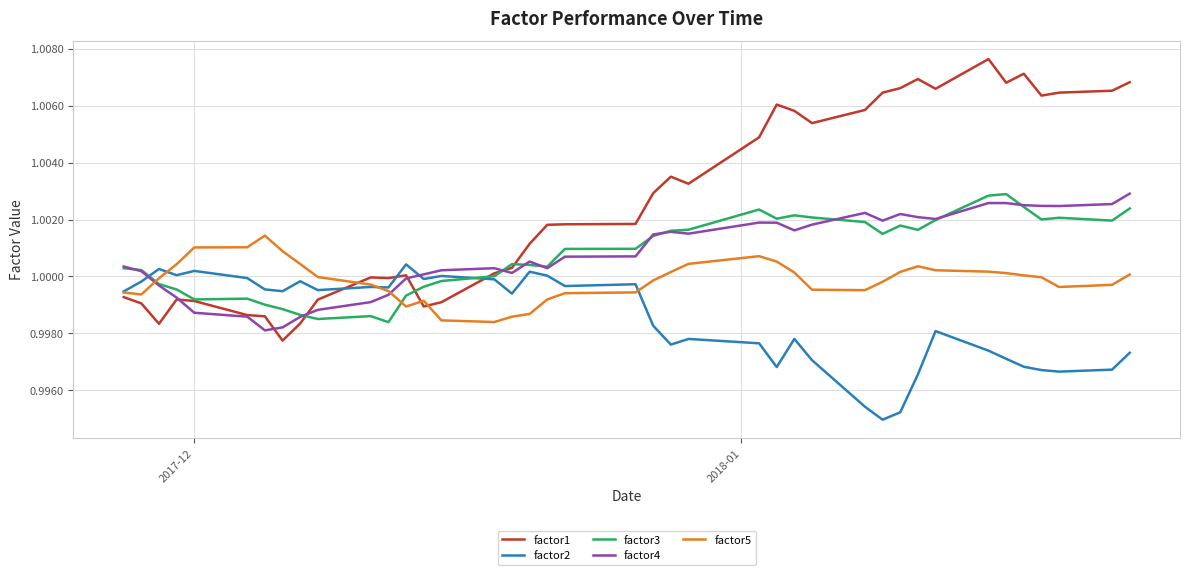

What is the sum of all factor5 values?

40.0